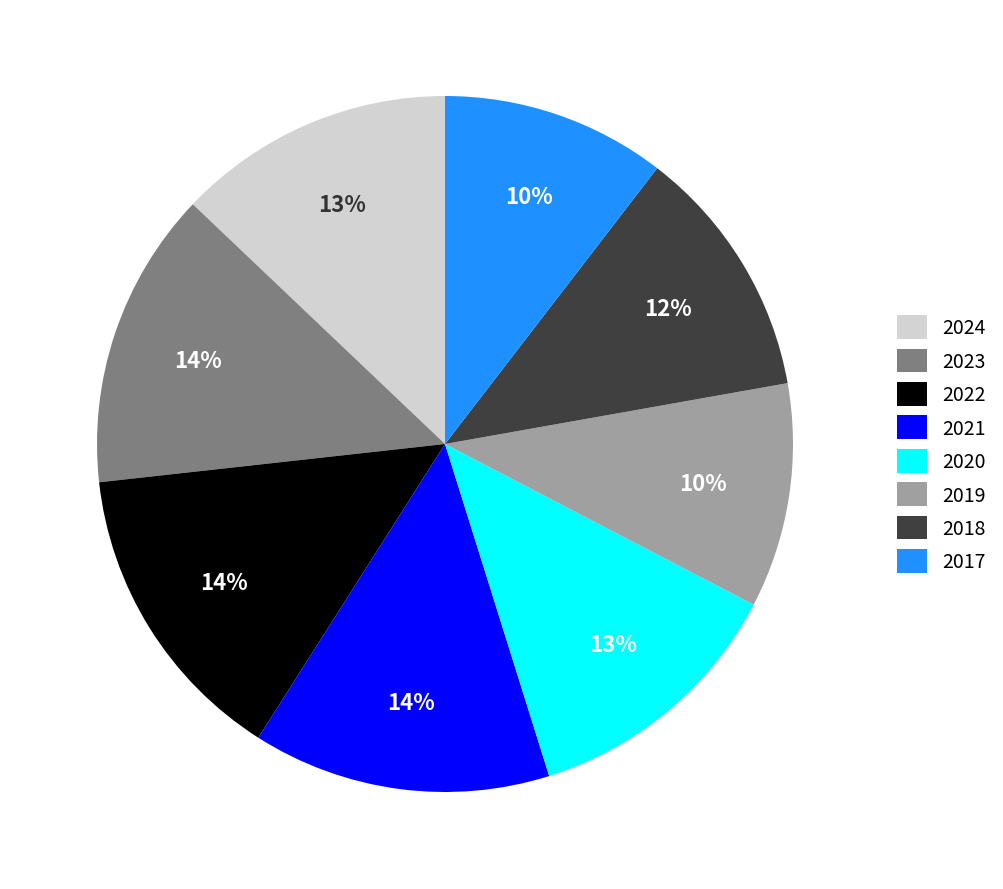

True or false: 2018 accounts for 2% of the total.

False